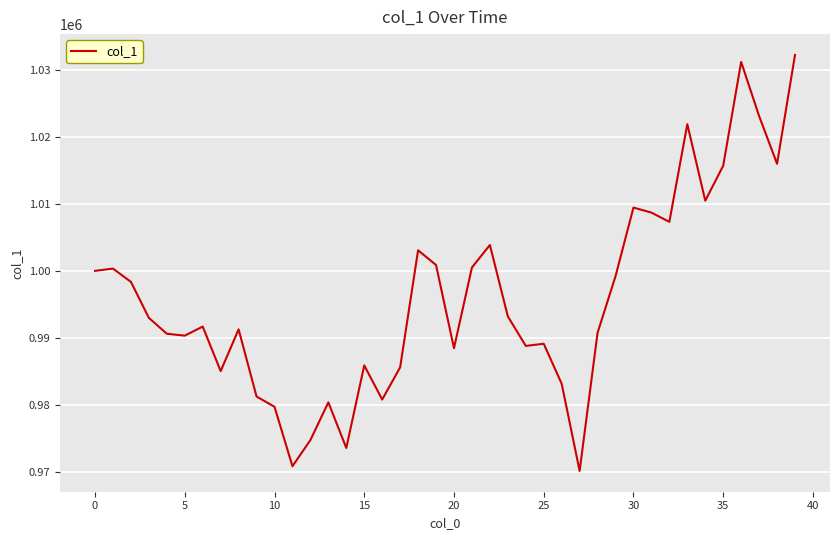

True or false: the data has more than 1 interior local peaks.

True